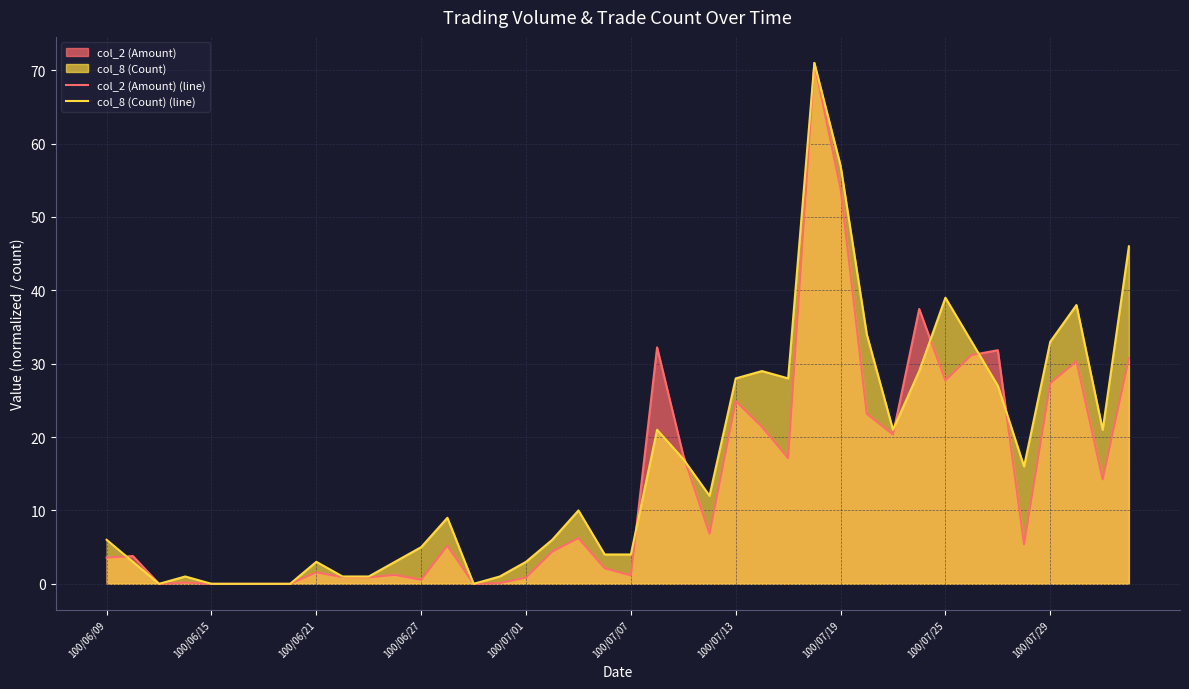

What is the maximum value for col_8 (Count) (line)?

71.0